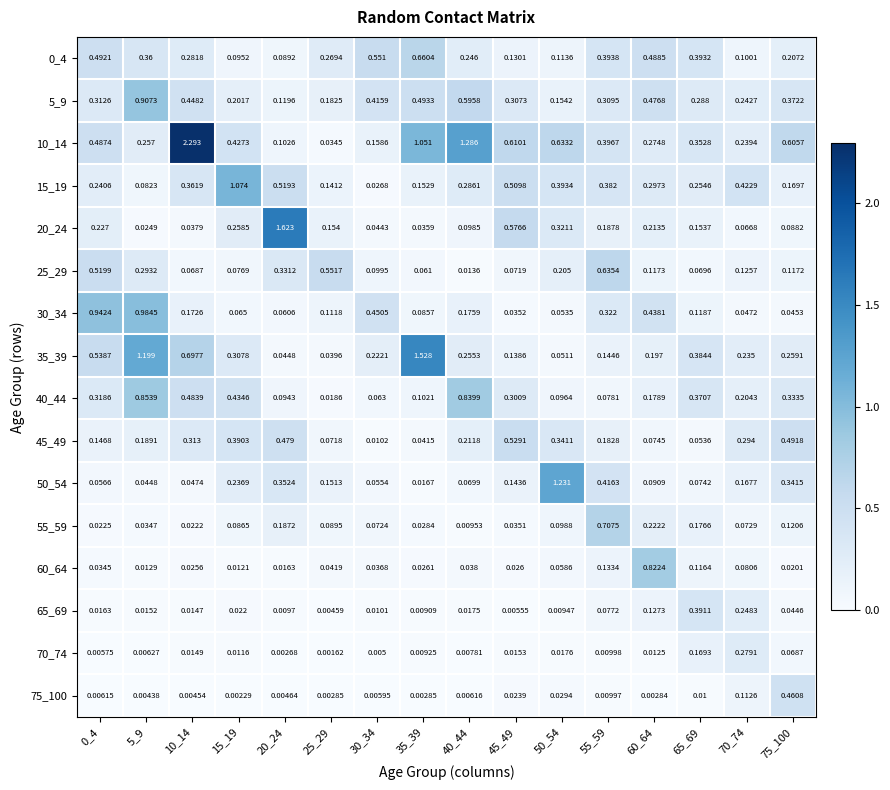

Is the value of 55_59 at 0_4 greater than the value of 65_69 at 25_29?

Yes